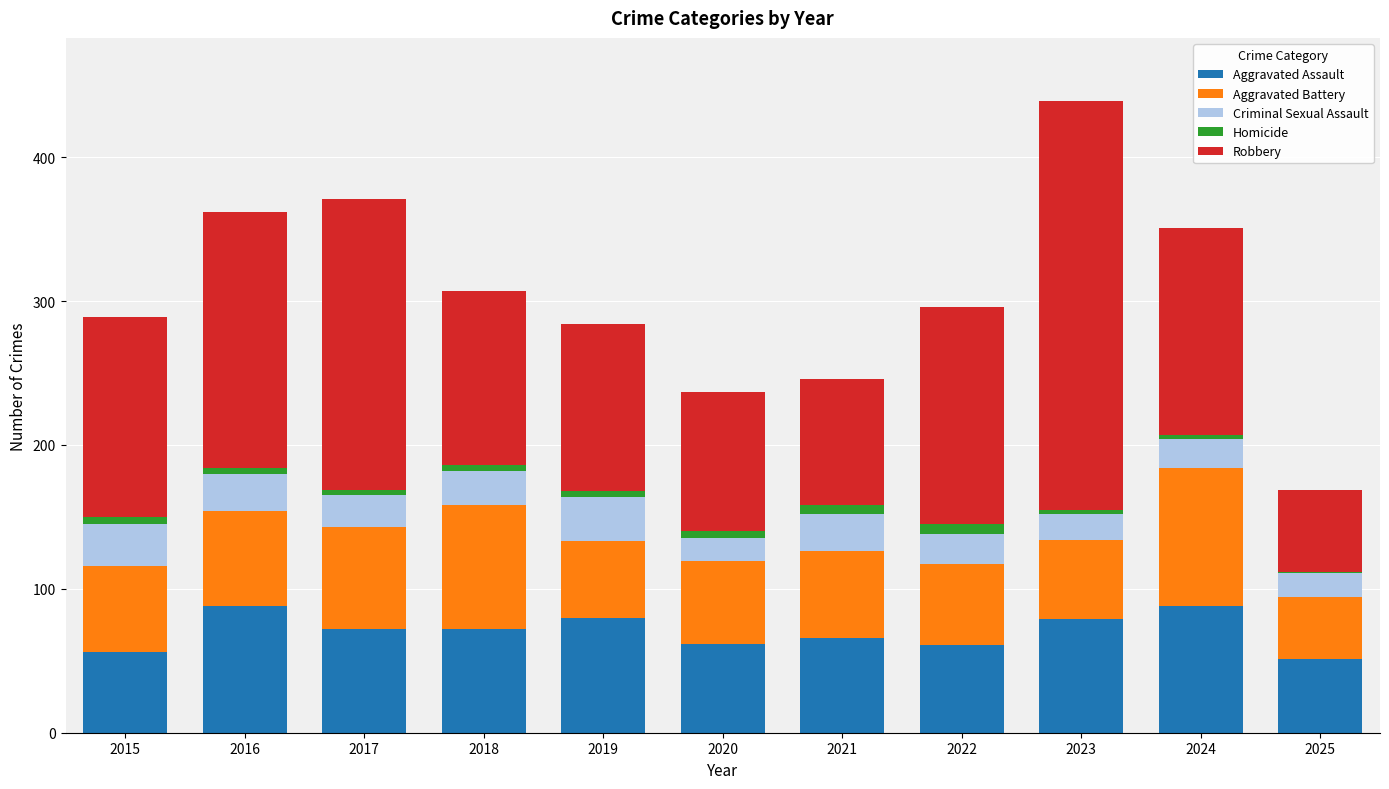

At which category is the sum across all series the highest?

2023